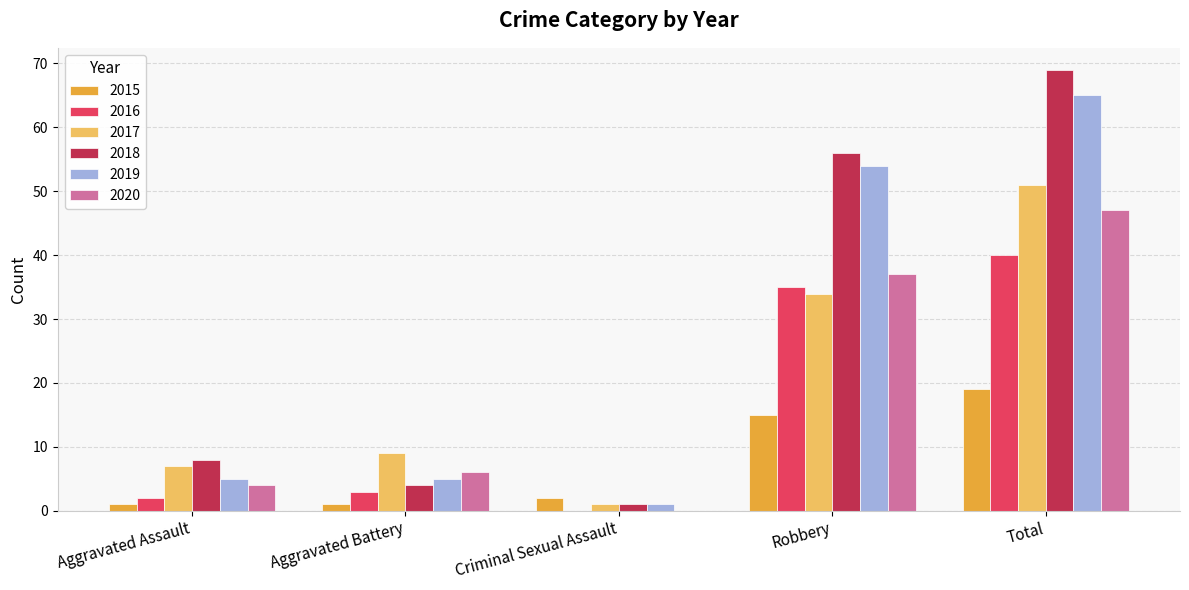

Where is 2015 nearest to the value 10?

Robbery